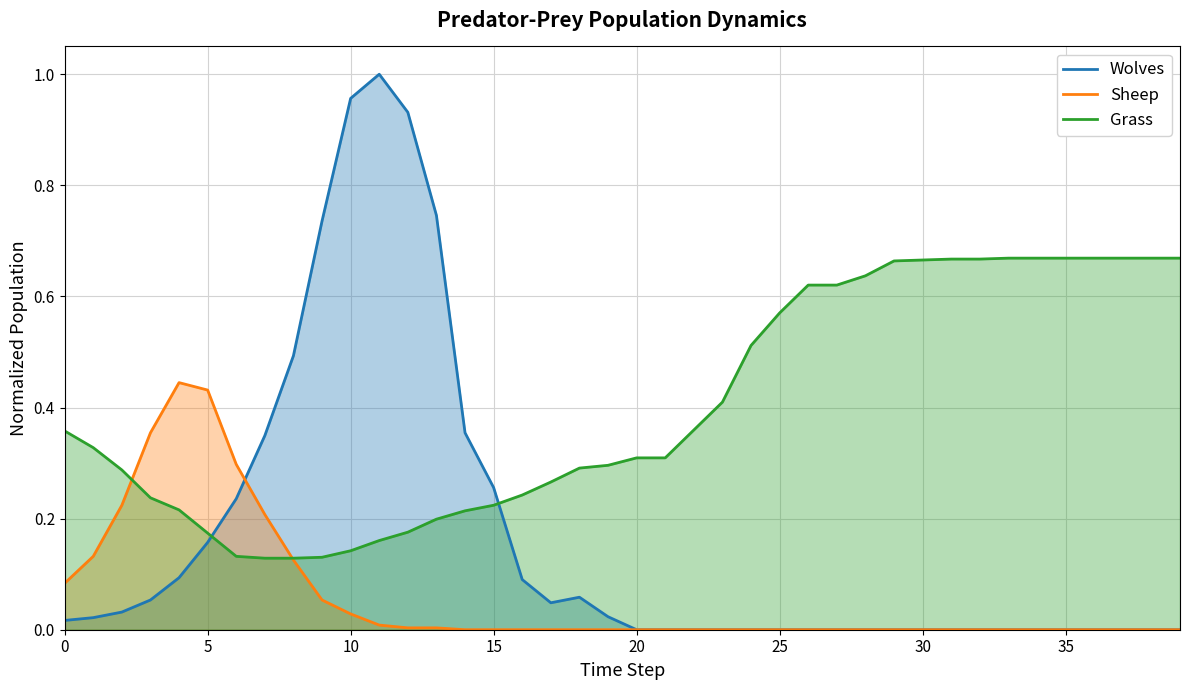

What is the maximum value shown in the chart?

1.0